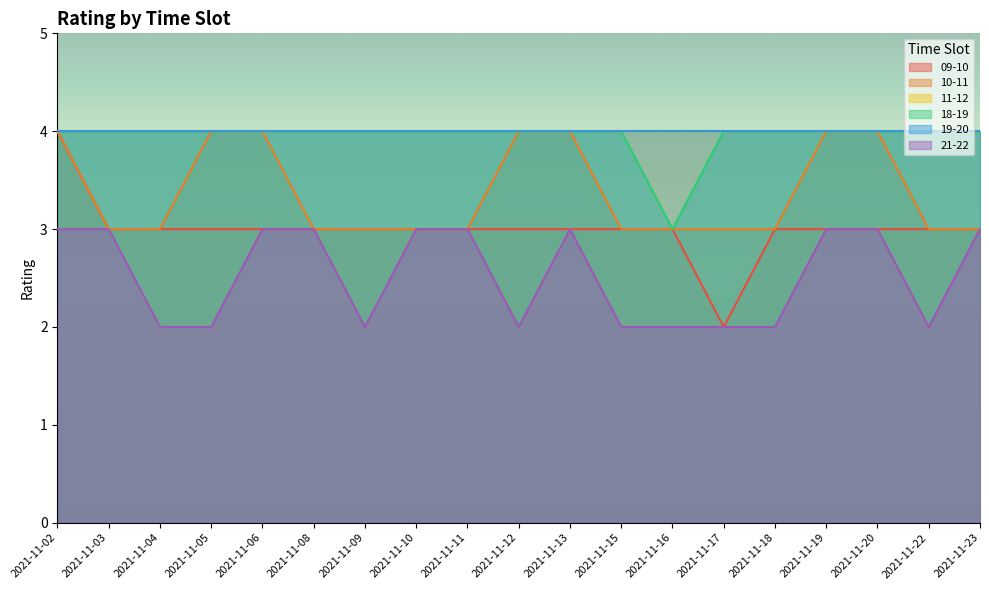

What is the minimum value shown in the chart?

2